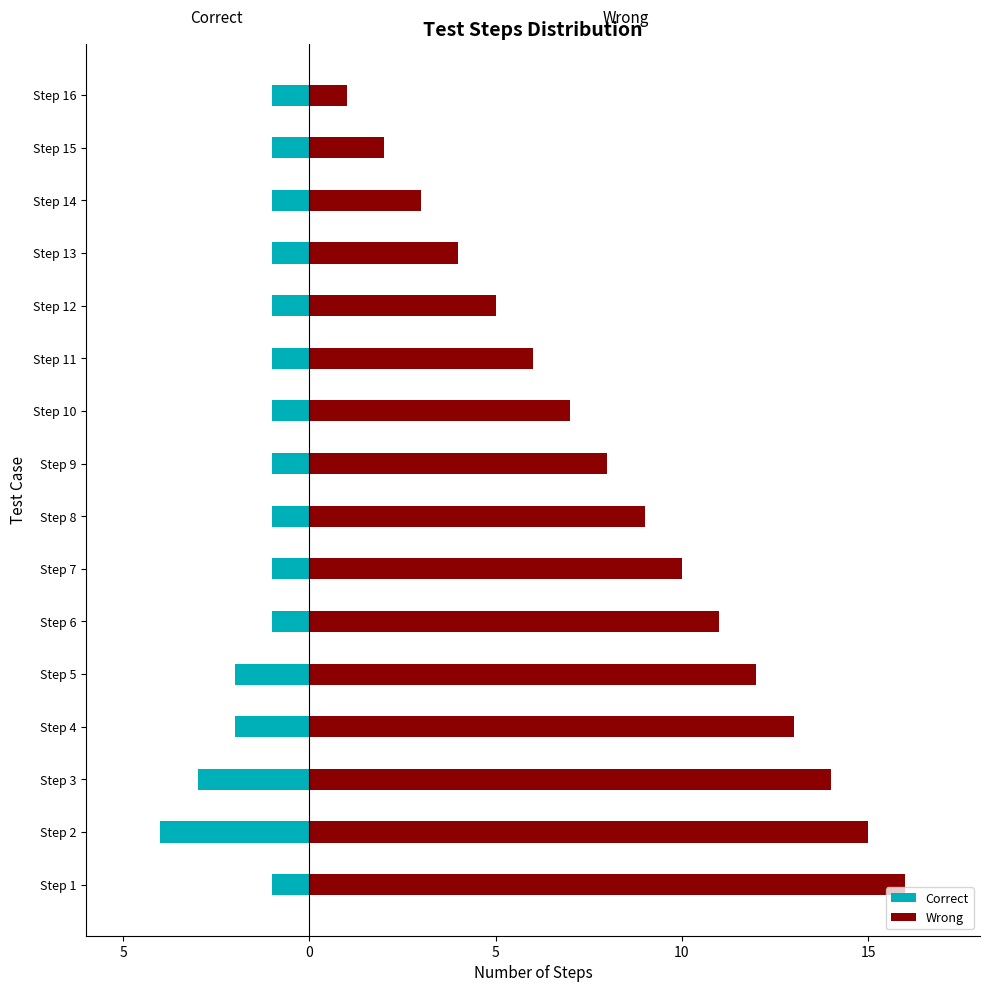

What is the value of the Wrong bar at the 15th from the left?

2